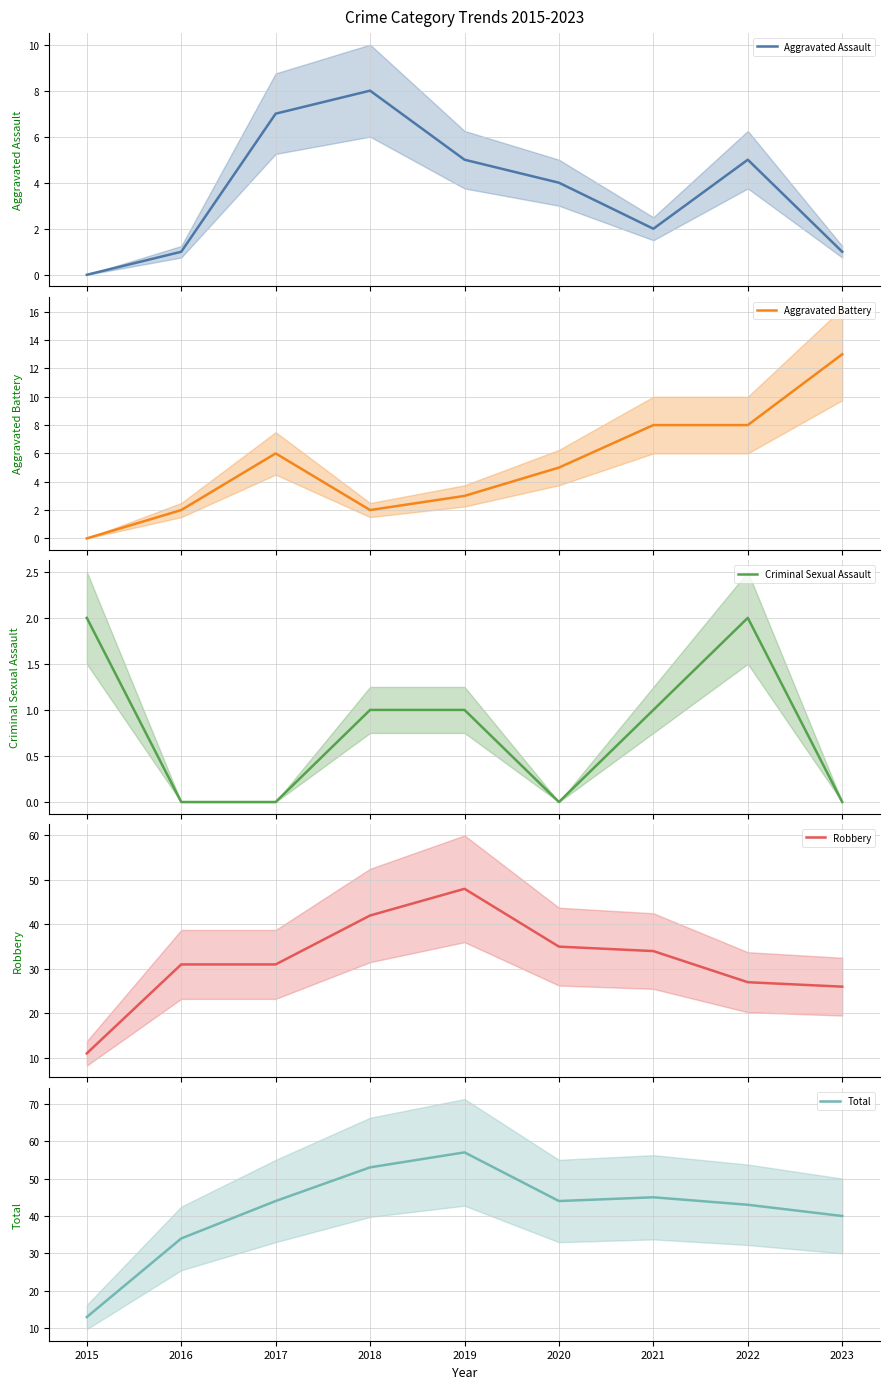

Reading left to right, transcribe all the data shown in this chart.

Aggravated Assault: 2015=0	2016=1	2017=7	2018=8	2019=5	2020=4	2021=2	2022=5	2023=1
Aggravated Battery: 2015=0	2016=2	2017=6	2018=2	2019=3	2020=5	2021=8	2022=8	2023=13
Criminal Sexual Assault: 2015=2	2016=0	2017=0	2018=1	2019=1	2020=0	2021=1	2022=2	2023=0
Robbery: 2015=11	2016=31	2017=31	2018=42	2019=48	2020=35	2021=34	2022=27	2023=26
Total: 2015=13	2016=34	2017=44	2018=53	2019=57	2020=44	2021=45	2022=43	2023=40